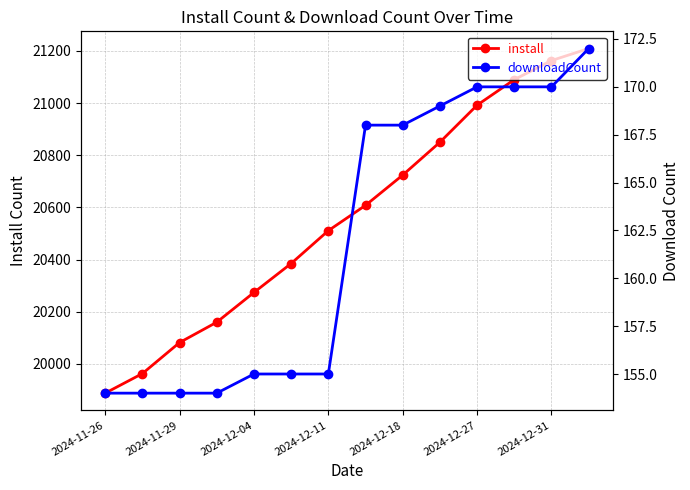

Rank the series by their maximum value, from lowest to highest.

downloadCount, install